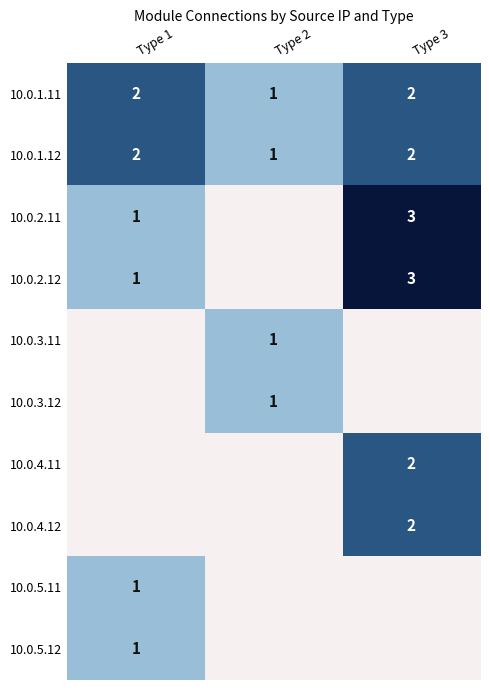

What is the greatest value displayed?

3